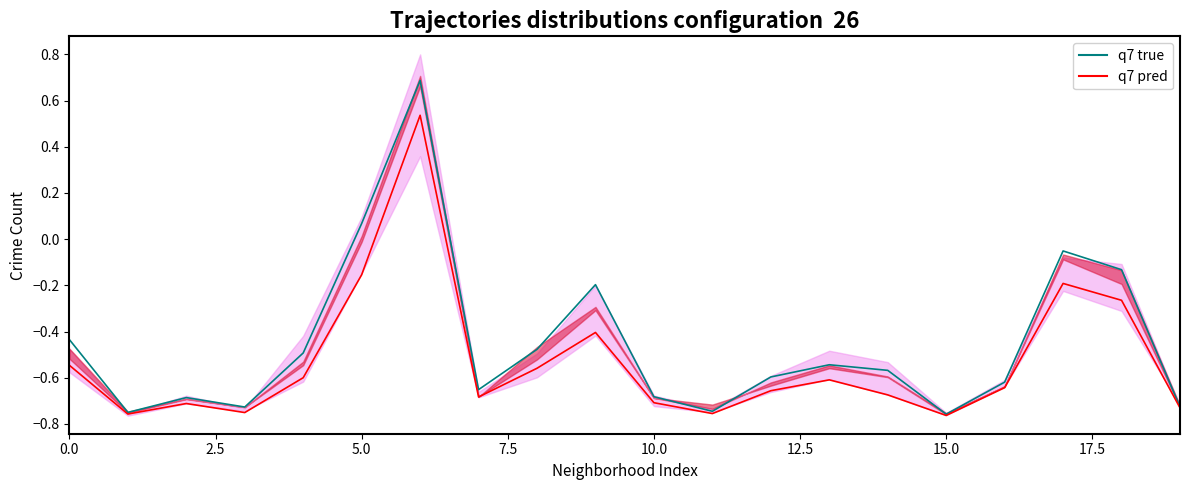

True or false: q7 pred and q7 true cross at least once.

False